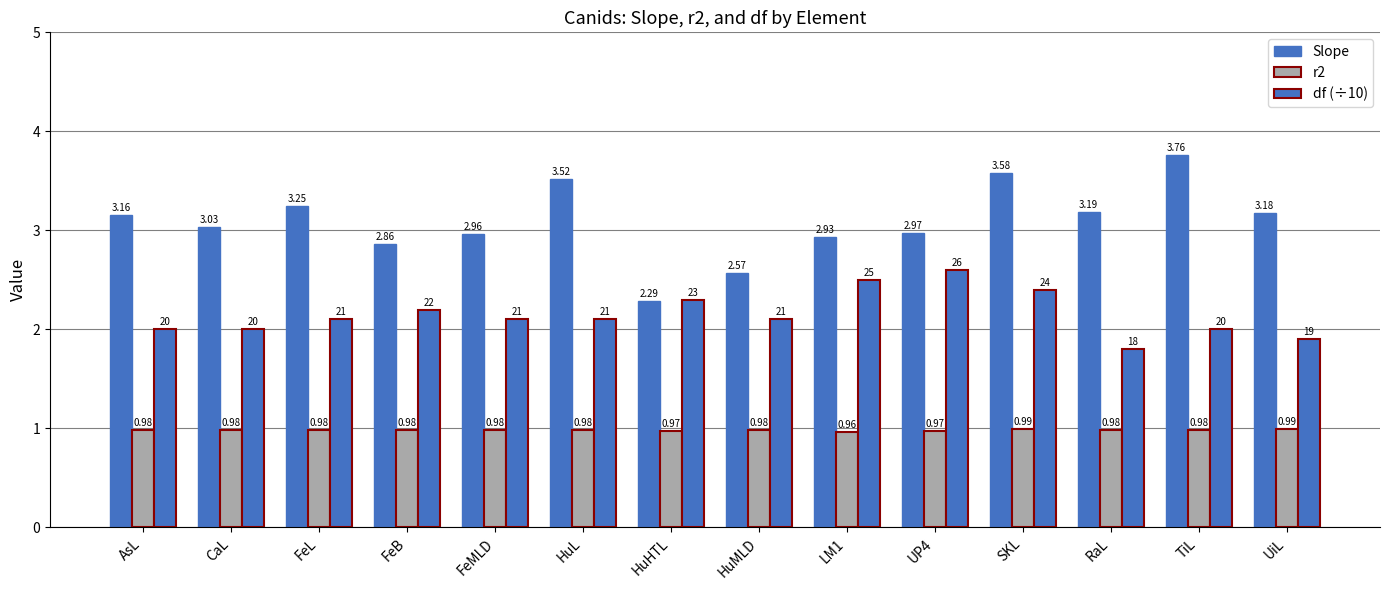

How many series are shown in this chart?

3